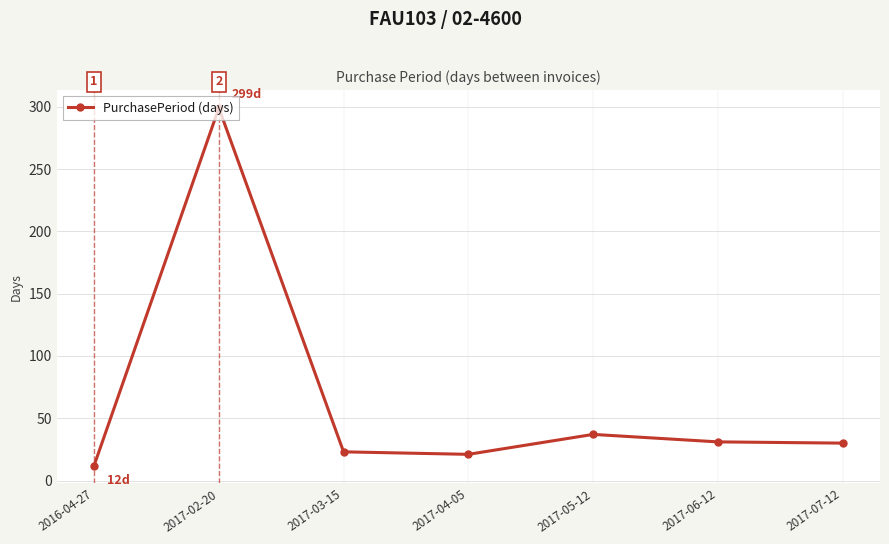

What is the difference between the values at 2017-06-12 and 2016-04-27?

19